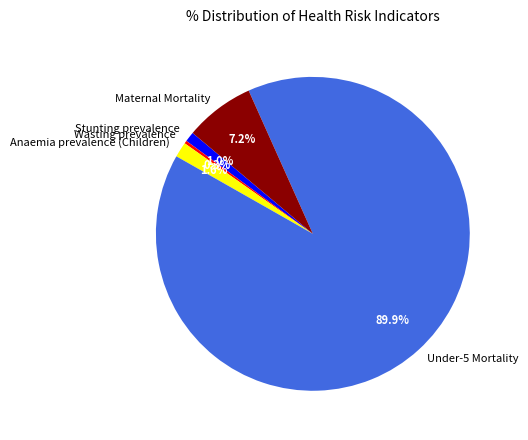

Count the number of slices in the pie.

5